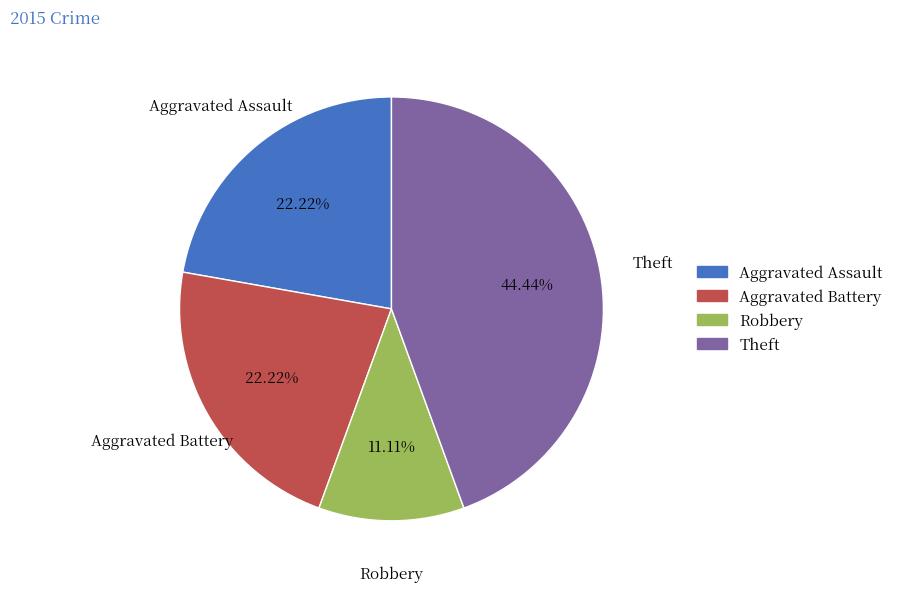

What is the ratio of the value at Aggravated Battery to the value at Theft?

0.5